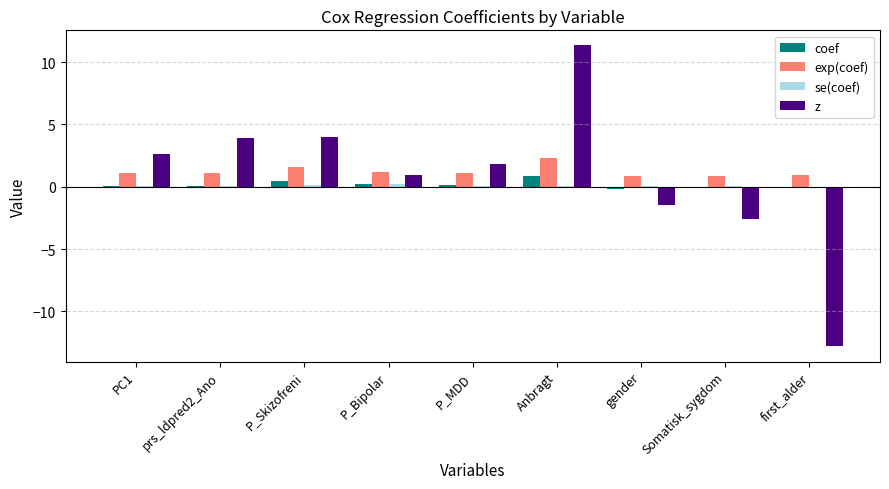

What is the greatest value displayed?

11.3